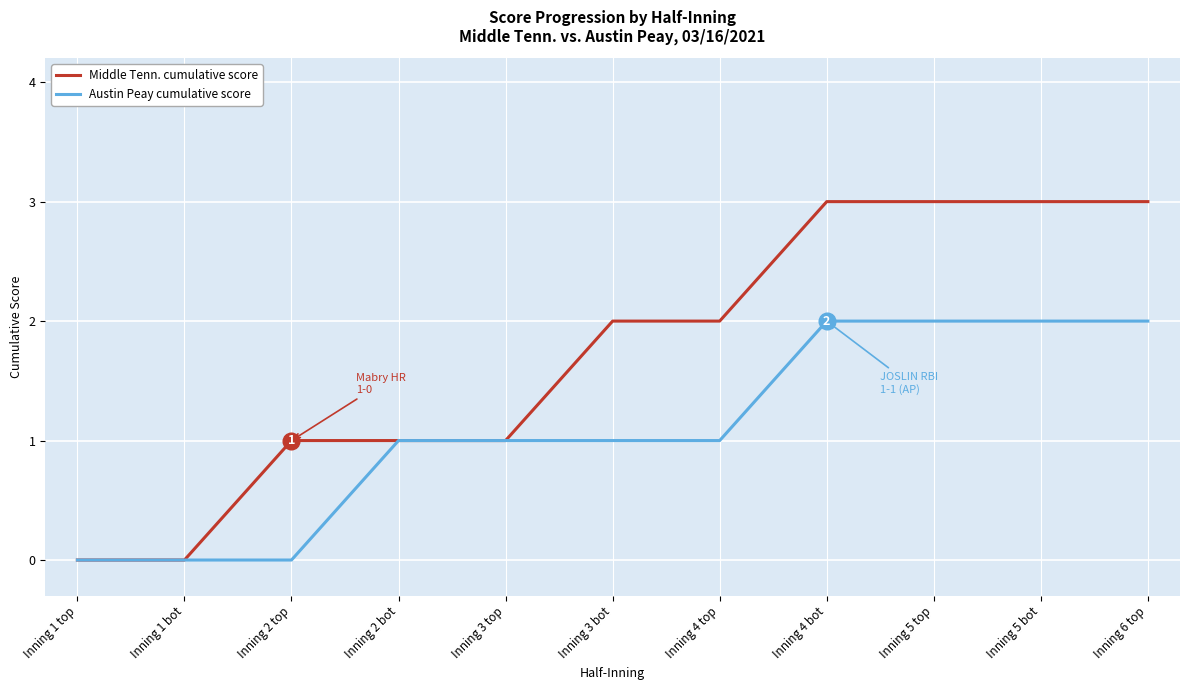

True or false: Middle Tenn. cumulative score has a value of 2 at Inning 3 bot.

True